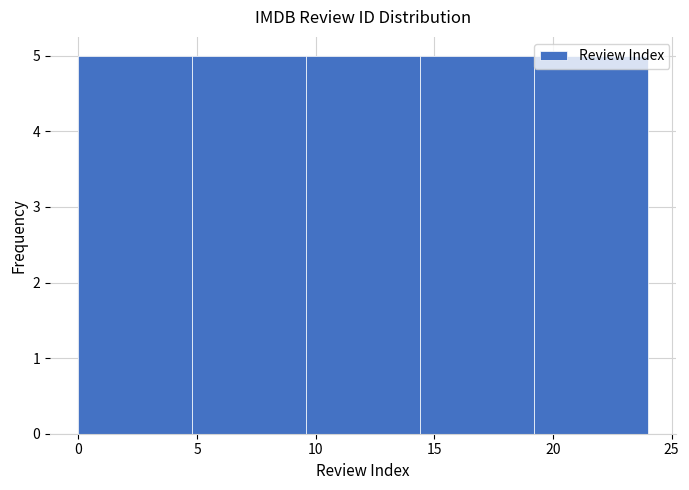

Reading left to right, list every bar in this chart as the range it spans on the x-axis followed by its height. Neither the bar edges nor the heights are printed on the chart, so give them approximately, as read against the axes.

0.0 to 4.8: 5
4.8 to 9.6: 5
9.6 to 14.4: 5
14.4 to 19.2: 5
19.2 to 24.0: 5